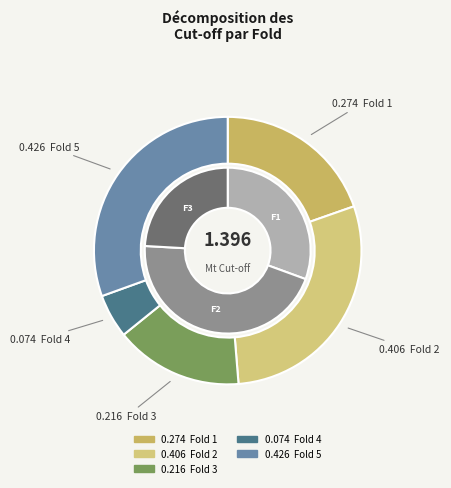

The Fold 3 slice represents 15% of the pie. True or false?

True